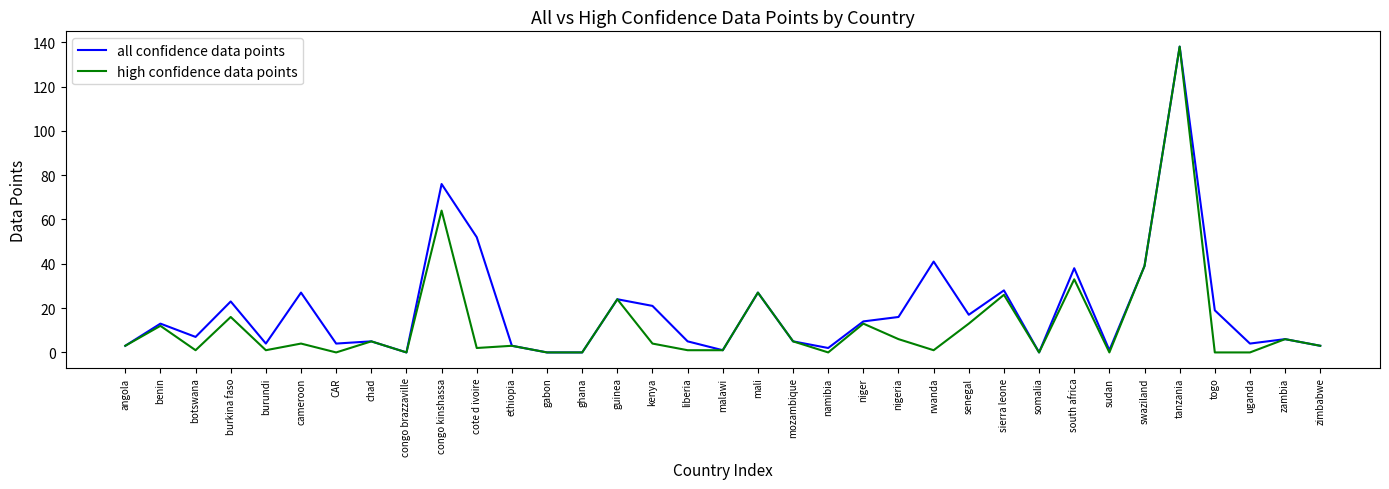

What are all the series names shown in the legend?

all confidence data points, high confidence data points